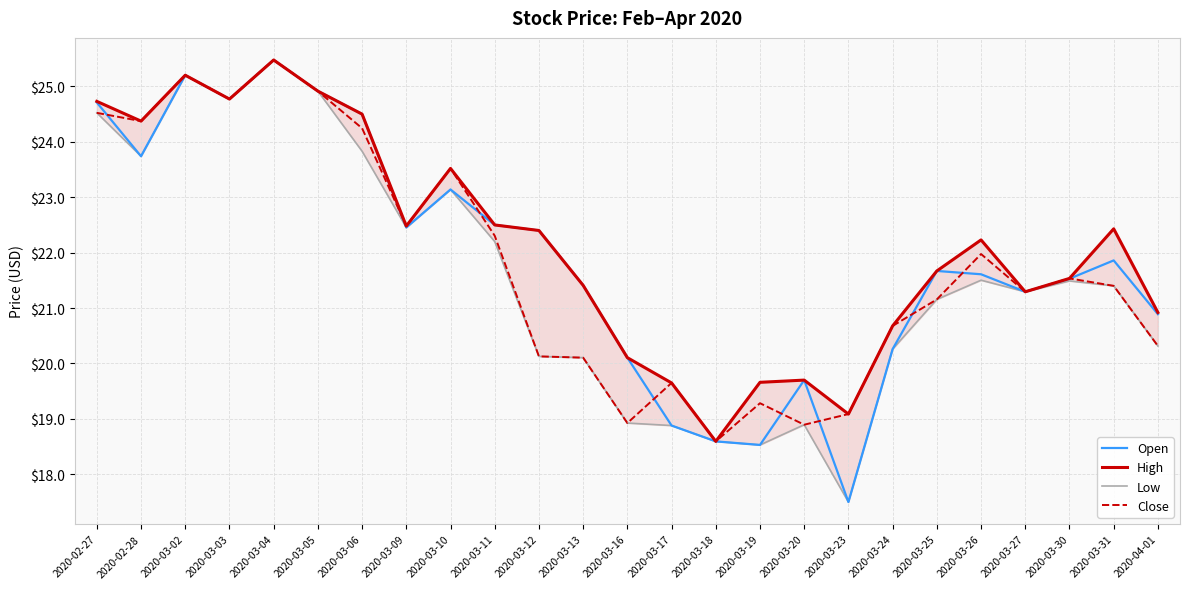

Reading right to left, what are all the values shown in this chart?

Open: 20.9	21.9	21.5	21.3	21.6	21.7	20.3	17.5	19.7	18.5	18.6	18.9	20.1	21.4	22.4	22.5	23.1	22.5	24.5	24.9	25.5	24.8	25.2	23.7	24.7
High: 20.9	22.4	21.5	21.3	22.2	21.7	20.7	19.1	19.7	19.7	18.6	19.6	20.1	21.4	22.4	22.5	23.5	22.5	24.5	24.9	25.5	24.8	25.2	24.4	24.7
Low: 20.3	21.4	21.5	21.3	21.5	21.2	20.3	17.5	18.9	18.5	18.6	18.9	18.9	20.1	20.1	22.2	23.1	22.5	23.8	24.9	25.5	24.8	25.2	23.7	24.5
Close: 20.3	21.4	21.5	21.3	22.0	21.2	20.7	19.1	18.9	19.3	18.6	19.6	18.9	20.1	20.1	22.3	23.5	22.5	24.2	24.9	25.5	24.8	25.2	24.4	24.5